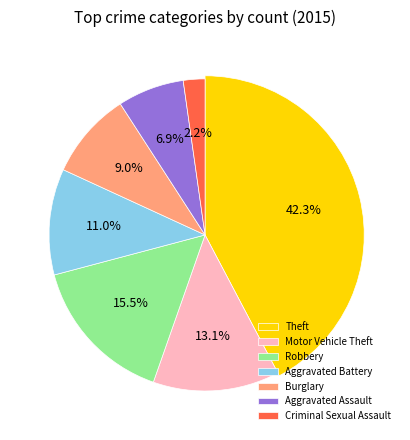

True or false: Burglary accounts for 3% of the total.

False